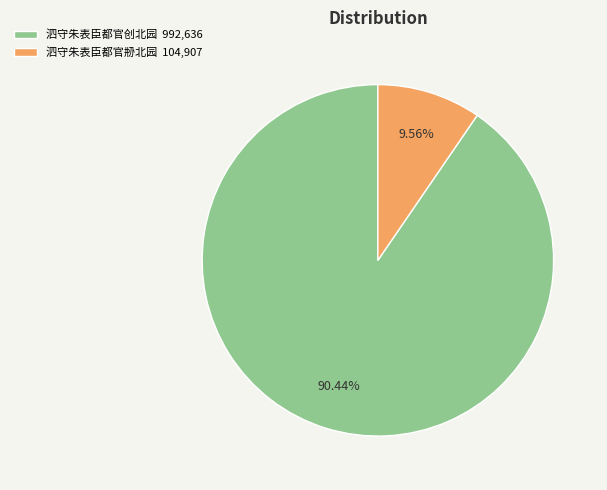

To the nearest percent, what is the combined percentage of 泗守朱表臣都官刱北园 and 泗守朱表臣都官创北园?

100%